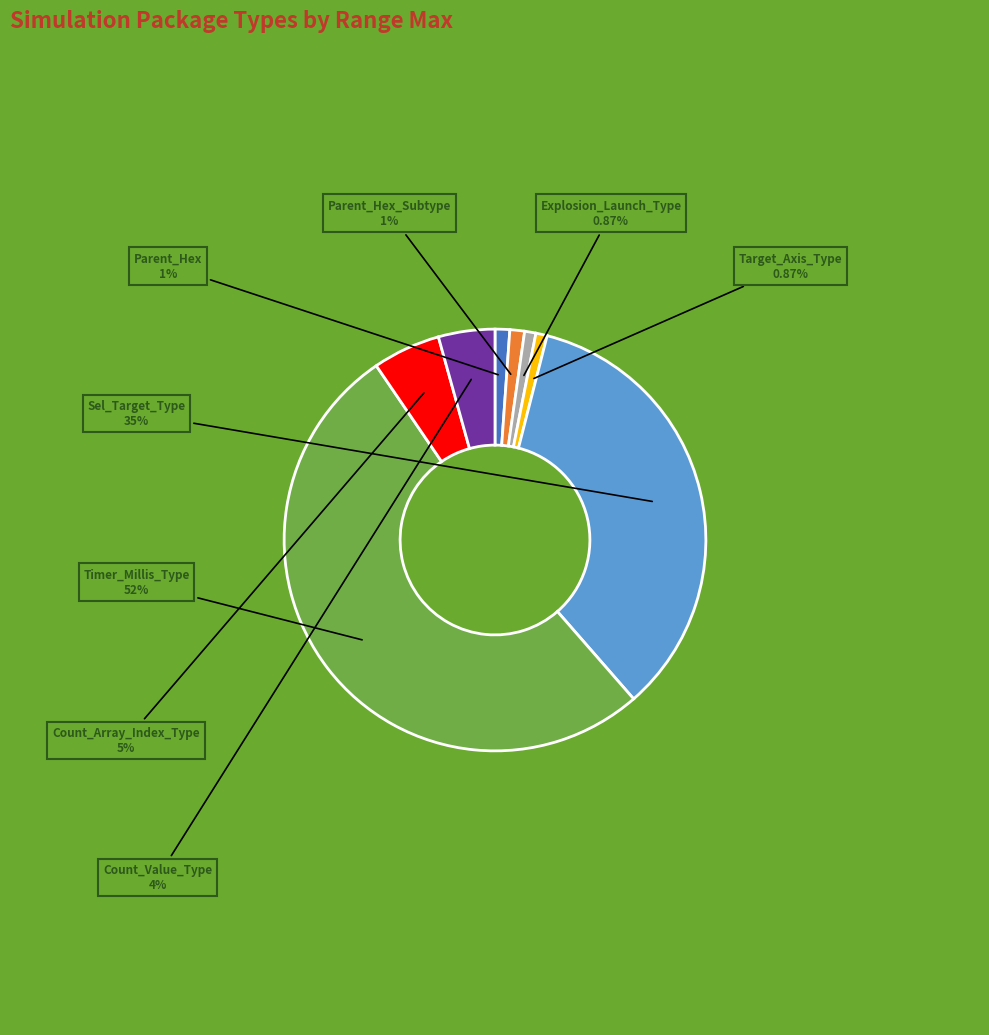

Does any single category account for the majority?

Yes